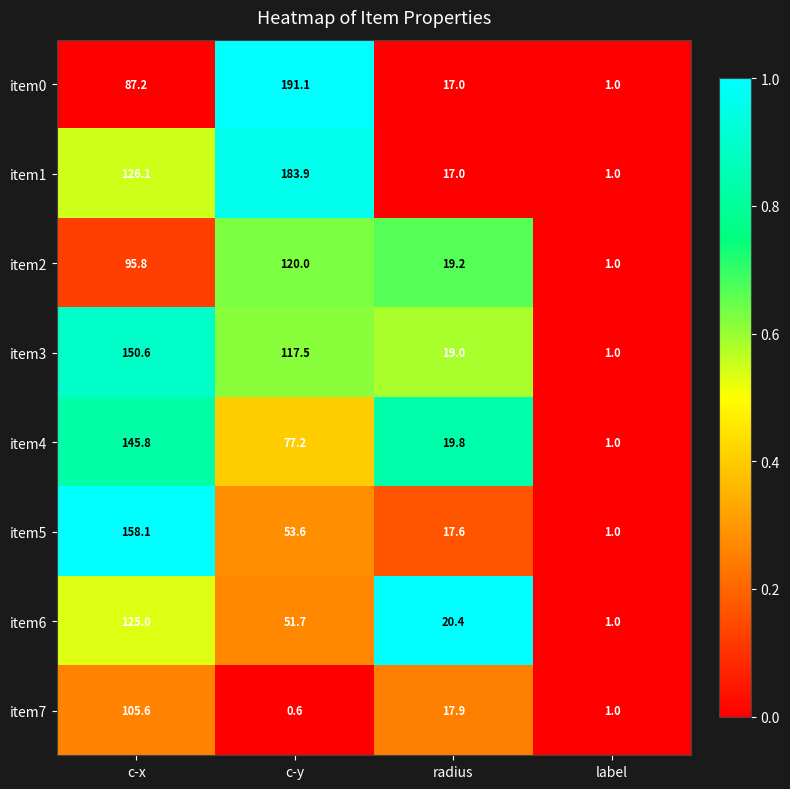

What is the difference between the second highest and second lowest values in the item5 series?

36.0